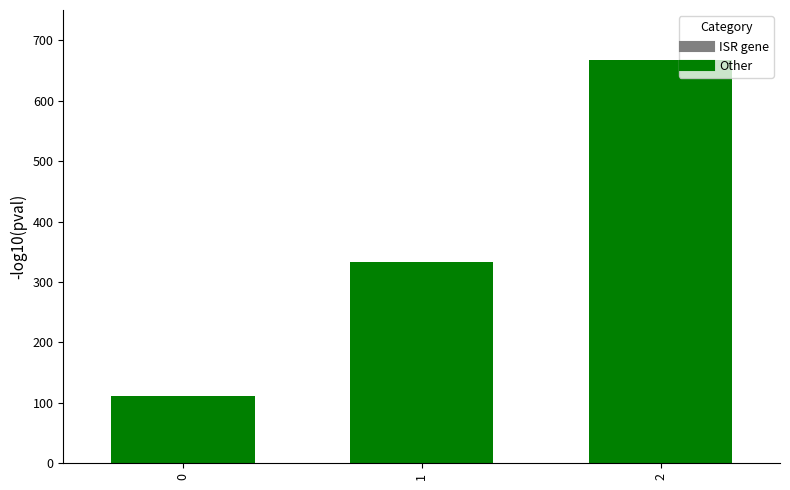

True or false: the data shows 44.7 at 0.

False